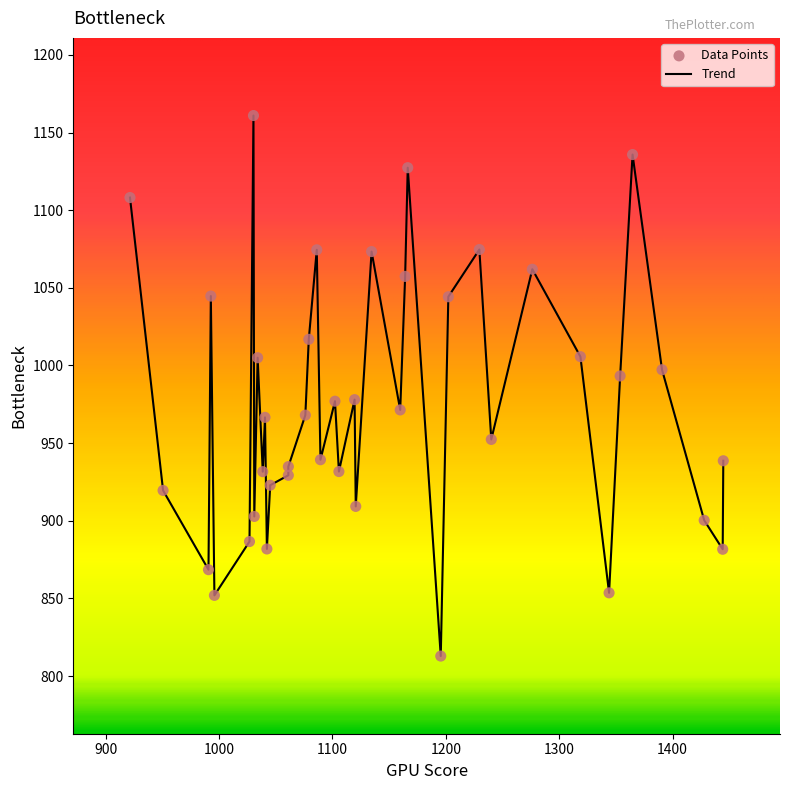

What is the minimum value shown in the chart?

812.9